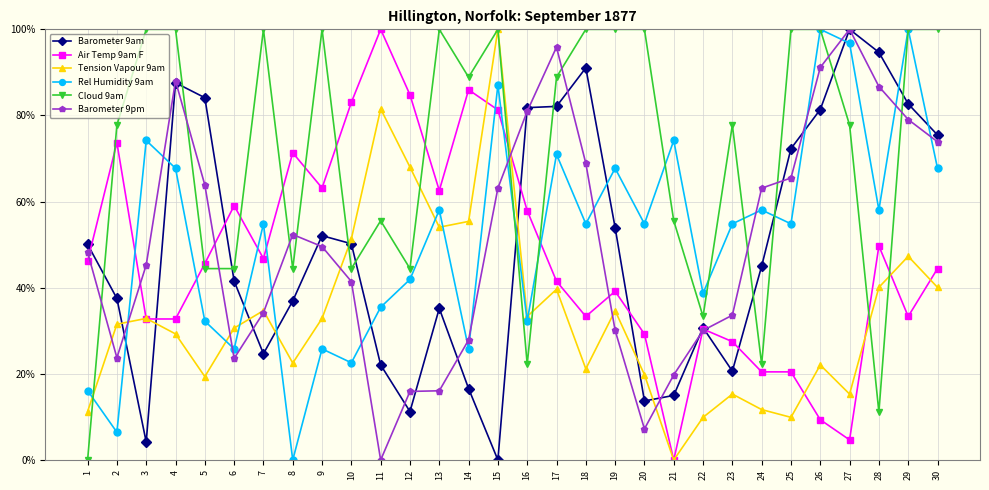

At which category does Rel Humidity 9am reach its first local valley?

2